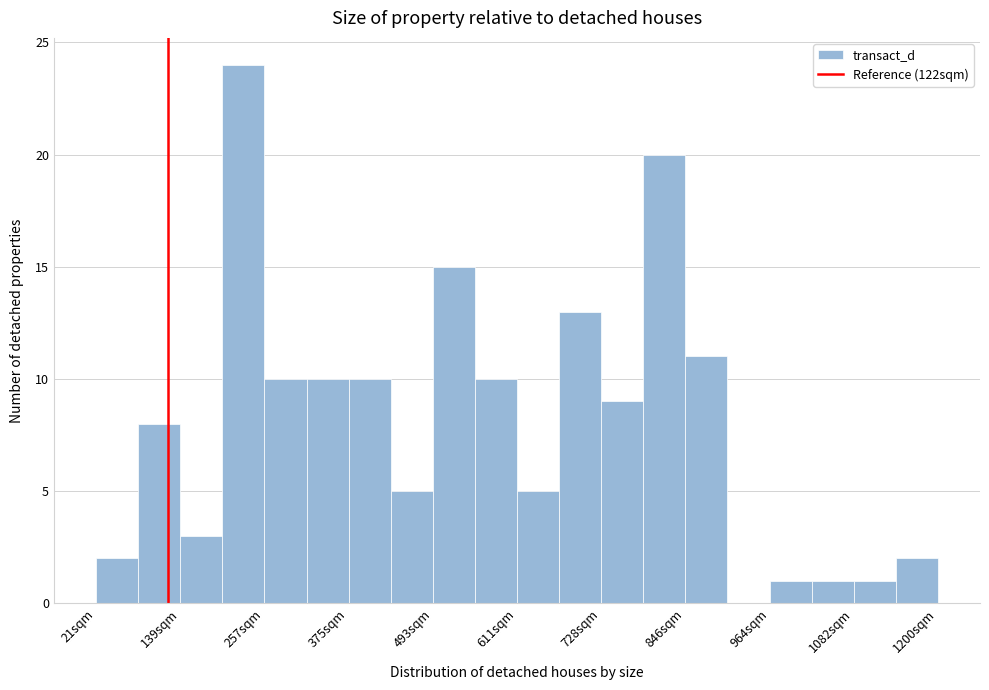

Around what value on the x-axis is the tallest bar? Give the approximate position of its centre, as read against the axis.

220